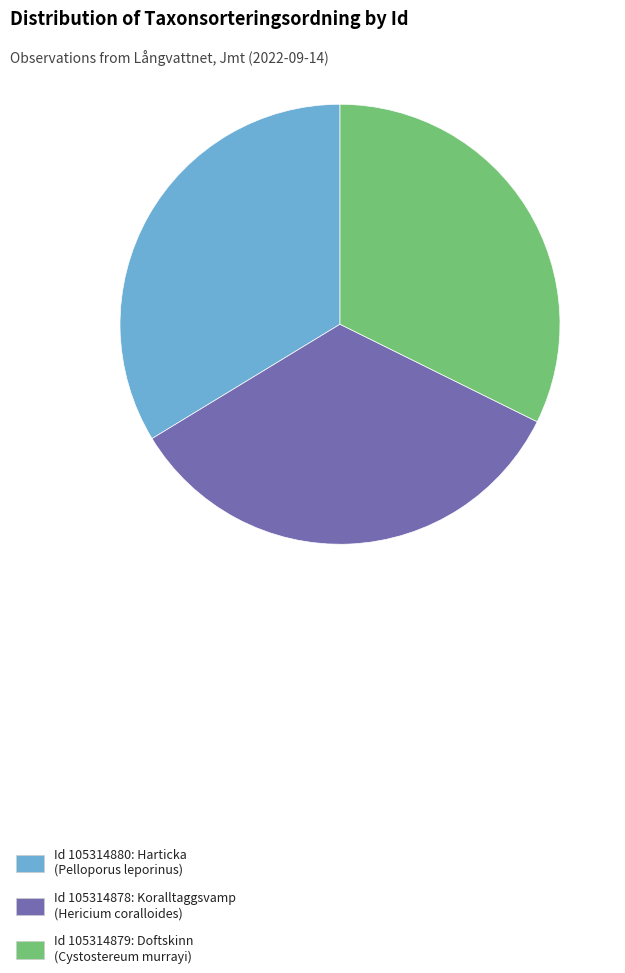

What is the smallest slice in the pie chart?

Id 105314879: Doftskinn (Cystostereum murrayi)